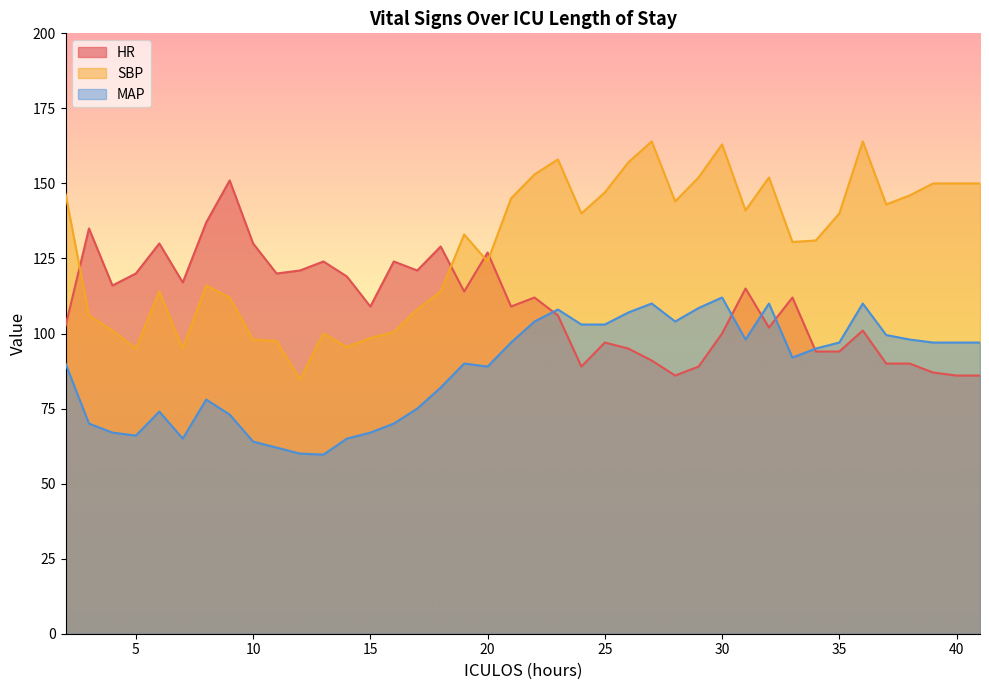

Which series has the largest total across all categories?

SBP